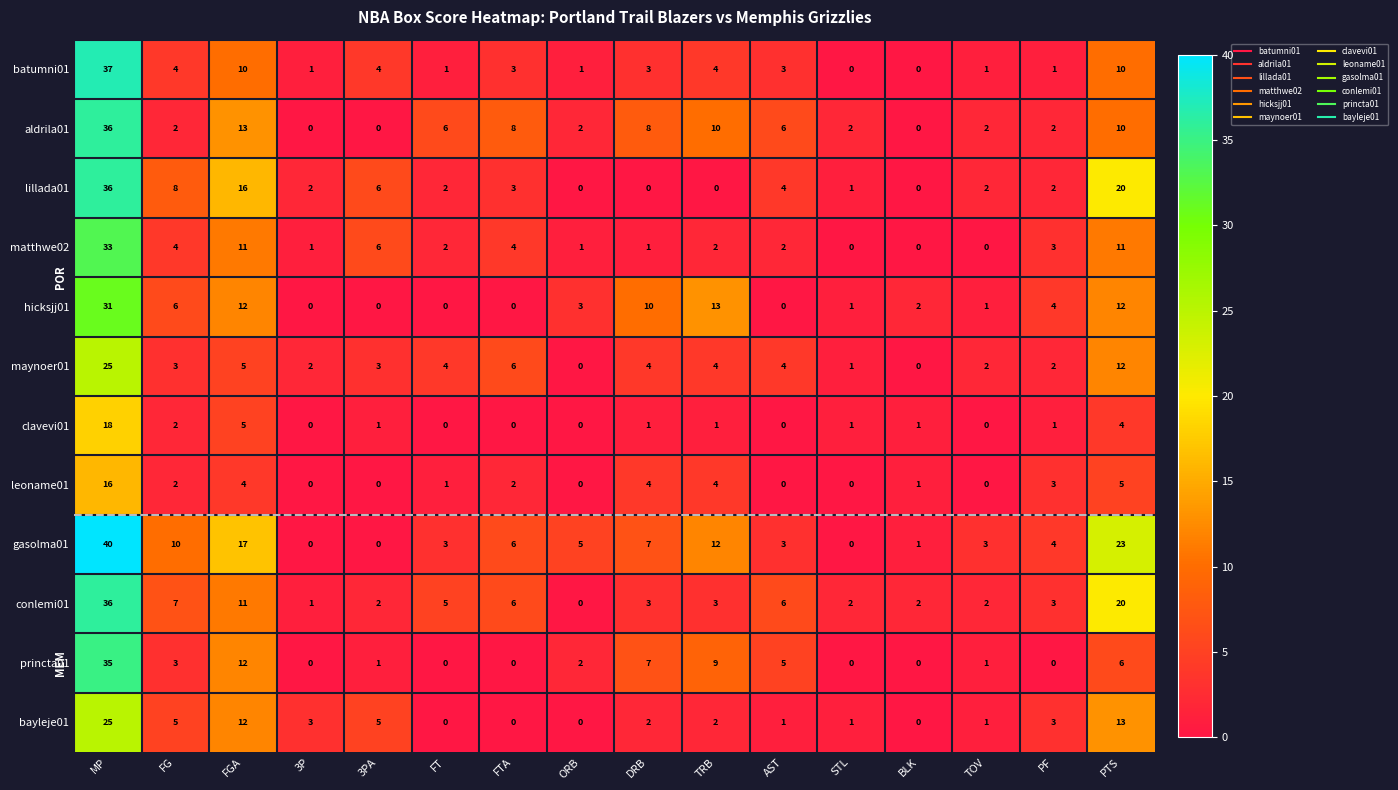

What is the difference between the second highest and minimum values in the gasolma01 series?

23